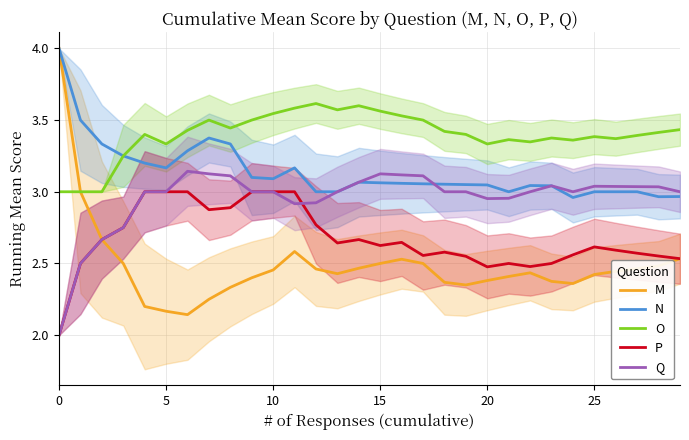

How many interior local peaks does the P series have?

5